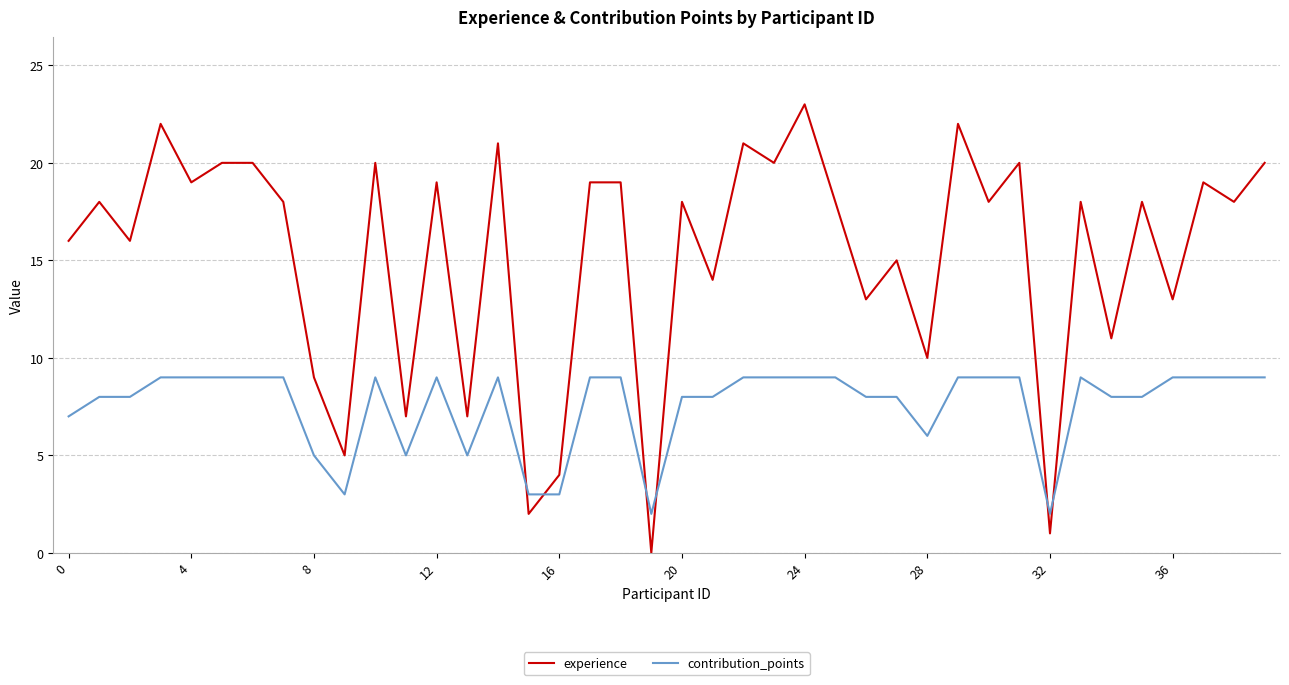

Which series has the widest spread of values?

experience